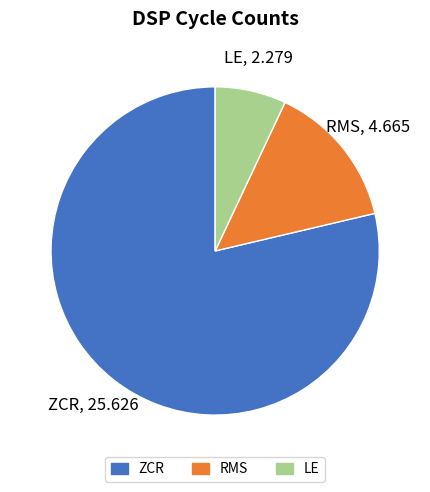

Do RMS and LE together represent more than half of the pie?

No